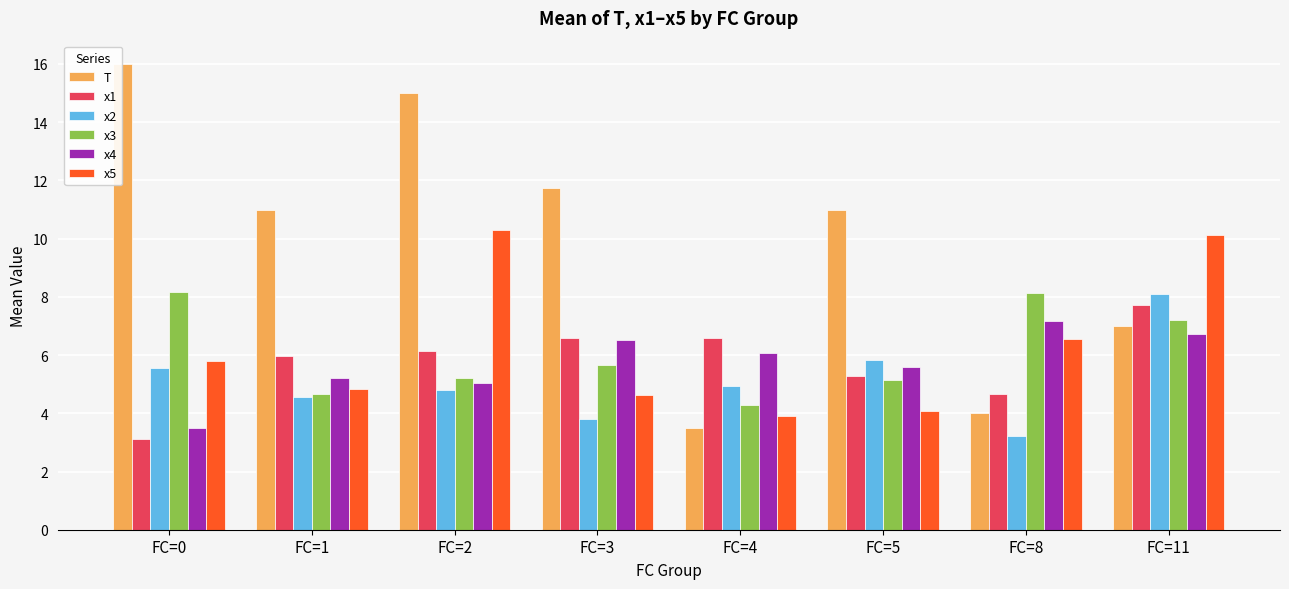

Between FC=0 and FC=4, which series saw the biggest shift?

T